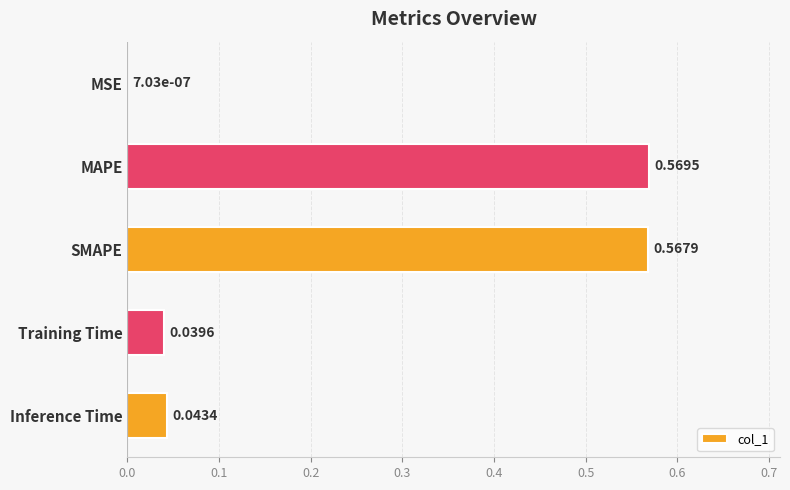

What is the average value?

0.2